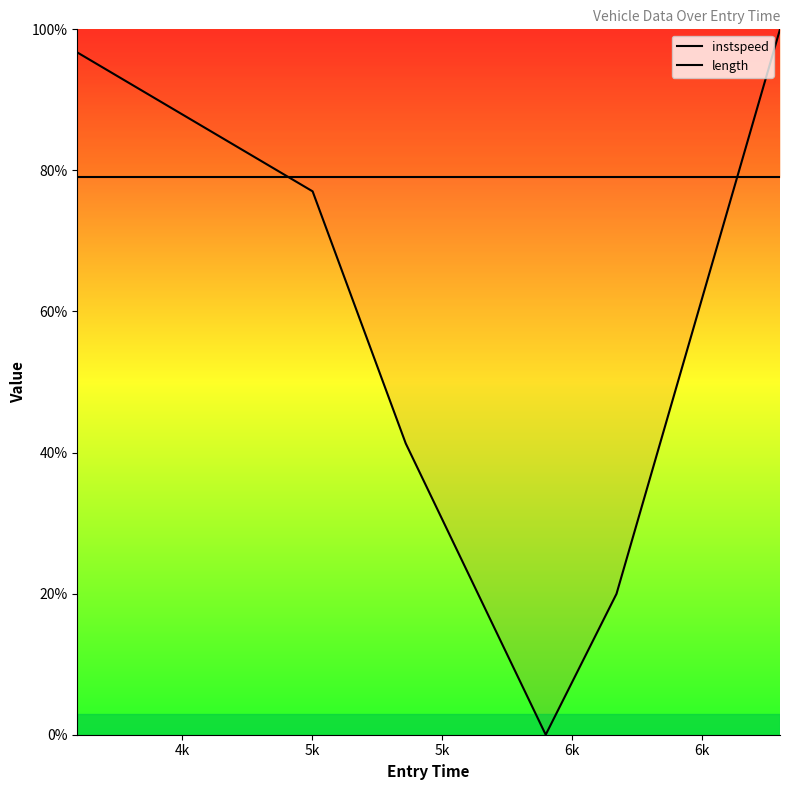

How many lines are shown in the chart?

2